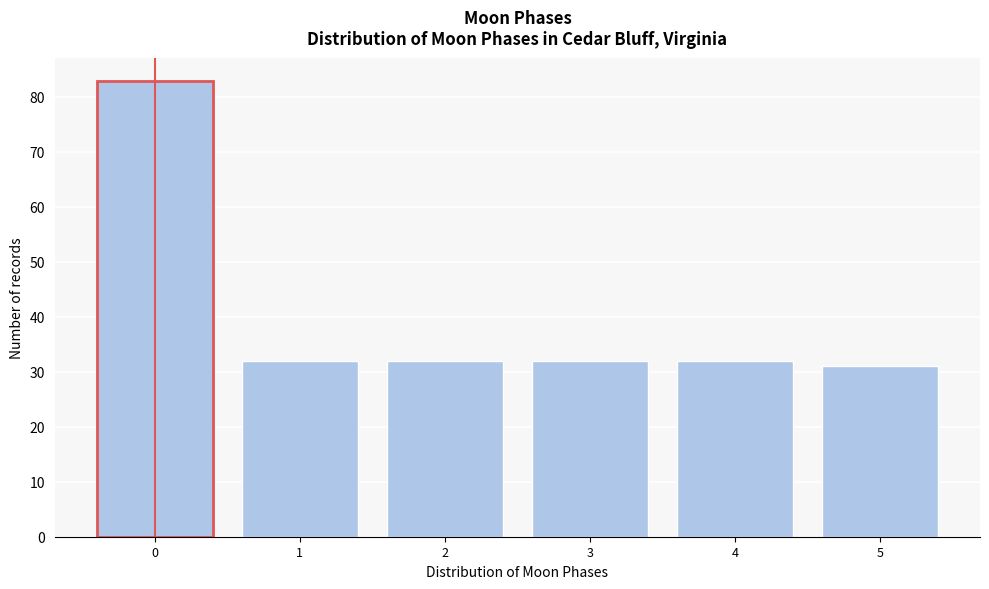

Reading left to right, what are all the values shown in this chart?

83	32	32	32	32	31